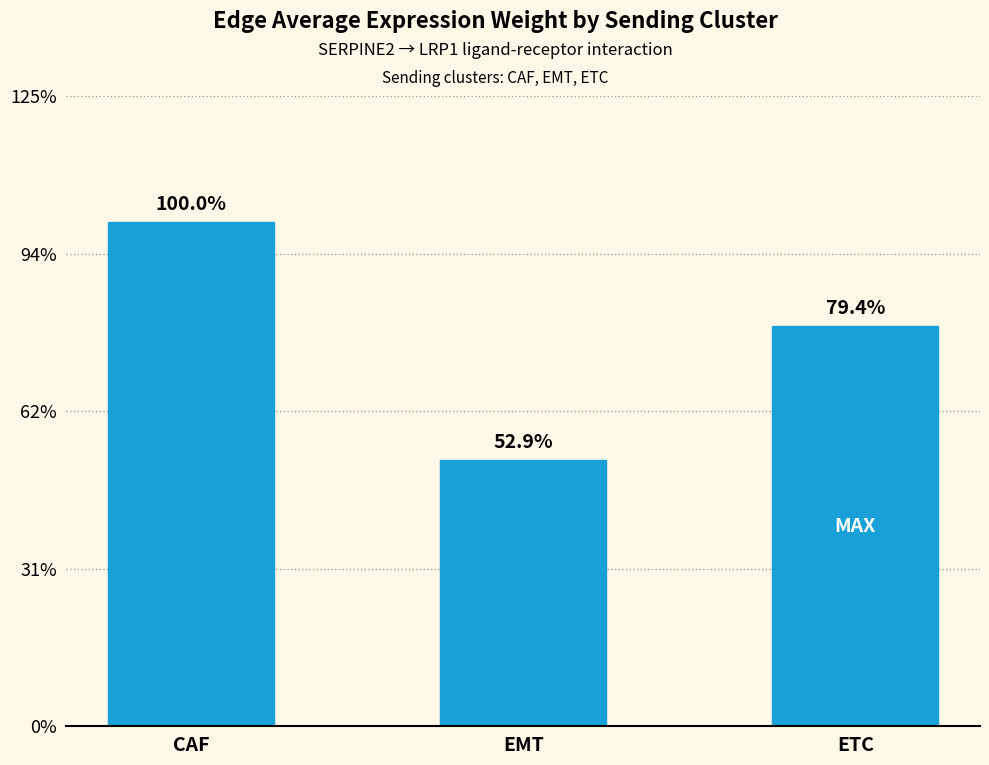

Which label corresponds to the largest value in the chart?

CAF